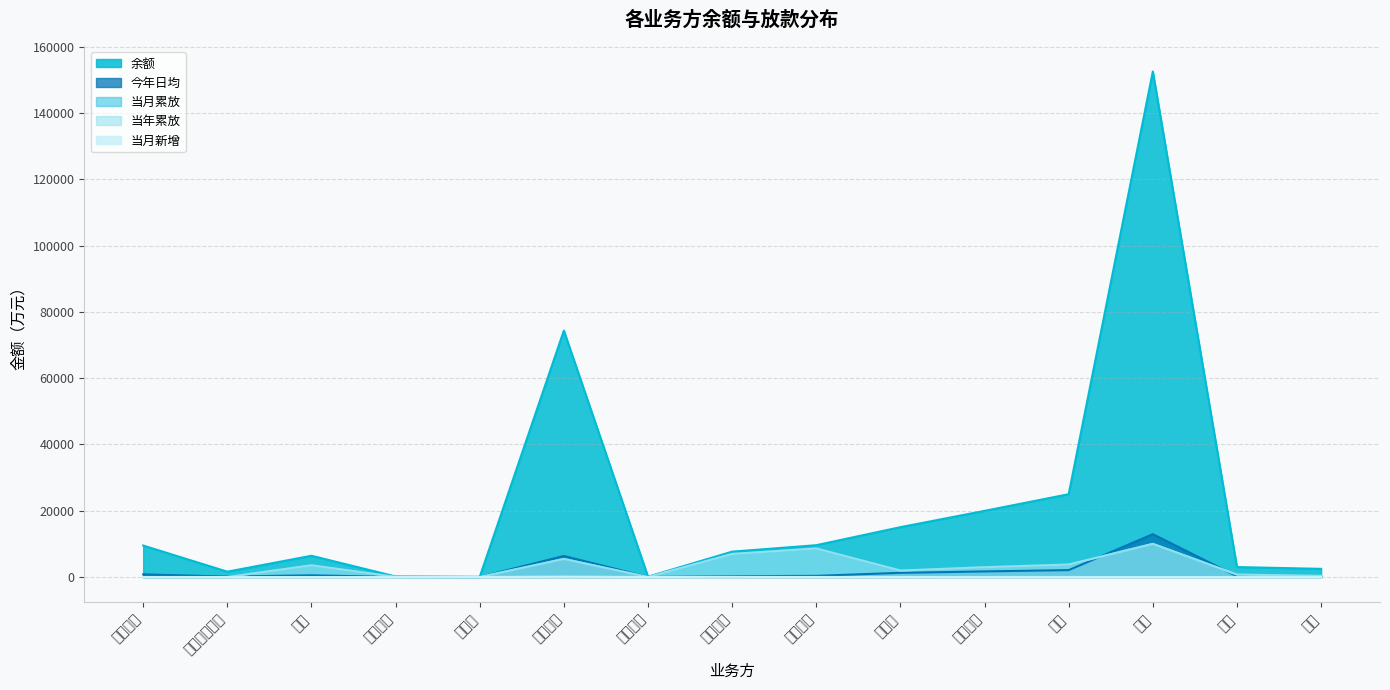

Reading left to right, extract all data points from this chart.

余额: 上海中振=9500.0	上海电气研砼=1607.6	中钢=6411.8	云度汽车=155.9	壹链盟=37.6	平安普惠=74341.4	恒洁卫浴=97.8	房抵快贷=7653.0	无锡红豆=9600.0	磁金融=15039.7	联创光电=19959.9	远东=24987.1	钰翔=152526.6	银江=3000.0	锱云=2463.5
今年日均: 上海中振=806.9	上海电气研砼=136.5	中钢=510.2	云度汽车=17.4	壹链盟=3.4	平安普惠=6353.9	恒洁卫浴=8.3	房抵快贷=238.5	无锡红豆=349.9	磁金融=1264.8	联创光电=1688.9	远东=2085.0	钰翔=12923.8	银江=221.9	锱云=198.0
当月累放: 上海中振=0.0	上海电气研砼=0.0	中钢=3529.6	云度汽车=38.1	壹链盟=0.0	平安普惠=5464.2	恒洁卫浴=0.0	房抵快贷=6953.0	无锡红豆=8600.0	磁金融=1944.7	联创光电=2953.9	远东=3766.8	钰翔=10007.7	银江=737.8	锱云=337.0
当年累放: 上海中振=0.0	上海电气研砼=0.0	中钢=3529.6	云度汽车=38.1	壹链盟=0.0	平安普惠=5464.2	恒洁卫浴=0.0	房抵快贷=6953.0	无锡红豆=8600.0	磁金融=1944.7	联创光电=2953.9	远东=3766.8	钰翔=10007.7	银江=737.8	锱云=337.0
当月新增: 上海中振=0.0	上海电气研砼=0.0	中钢=0.0	云度汽车=0.0	壹链盟=0.0	平安普惠=109.0	恒洁卫浴=0.0	房抵快贷=42.0	无锡红豆=11.0	磁金融=9.0	联创光电=1.0	远东=4.0	钰翔=4.0	银江=0.0	锱云=6.0